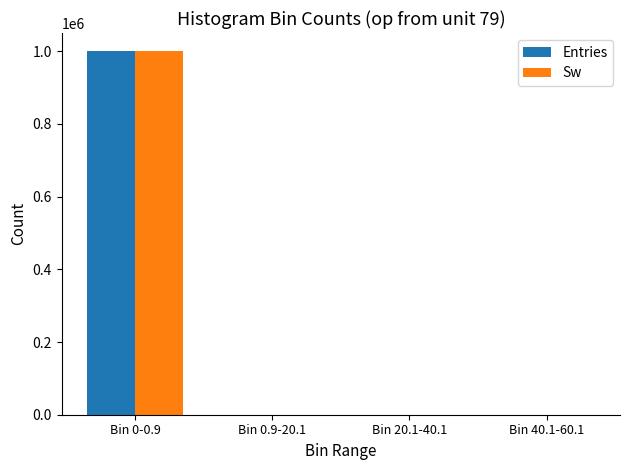

Which category has the highest value in the Entries series?

Bin 0-0.9